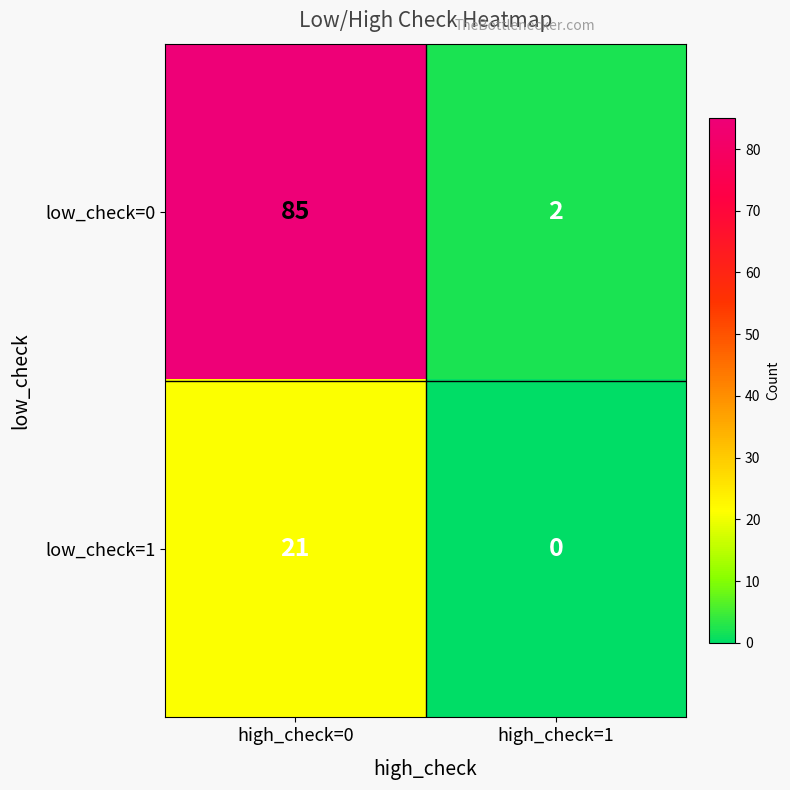

Rank the series at high_check=0 from lowest to highest value.

low_check=1, low_check=0